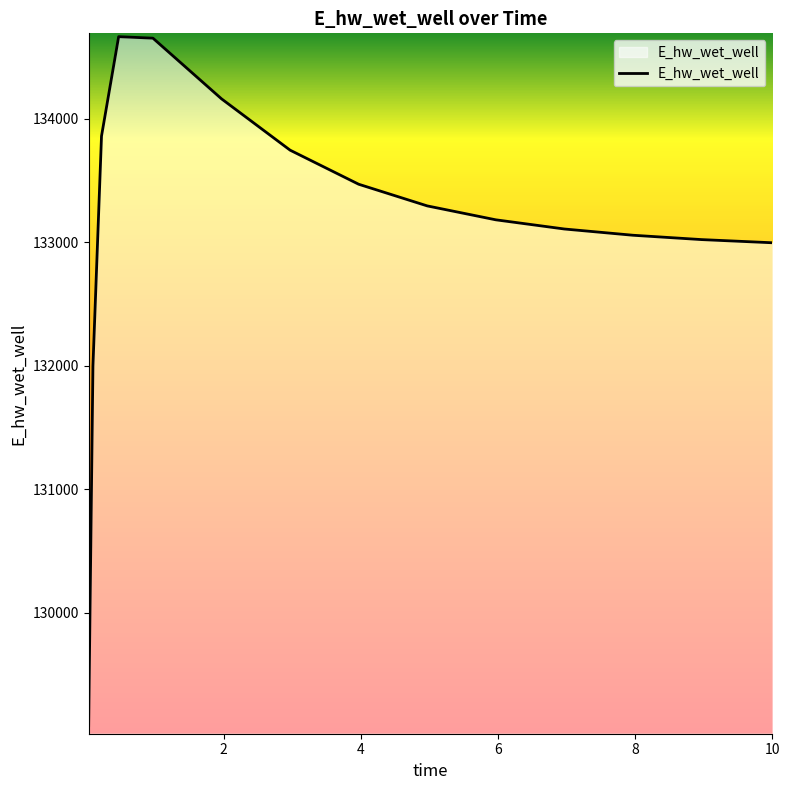

What is the sum of all values?

1997300.1